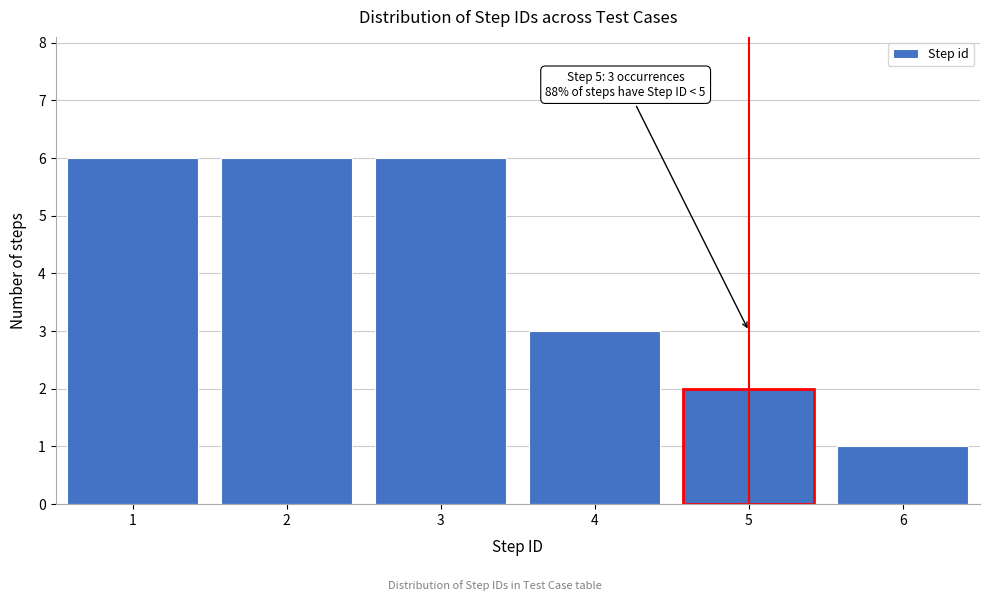

Reading left to right, list all the values displayed in this chart.

1=6	2=6	3=6	4=3	5=2	6=1